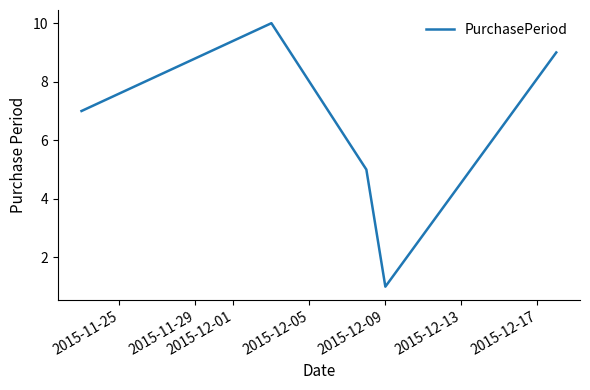

What is the greatest value displayed?

10